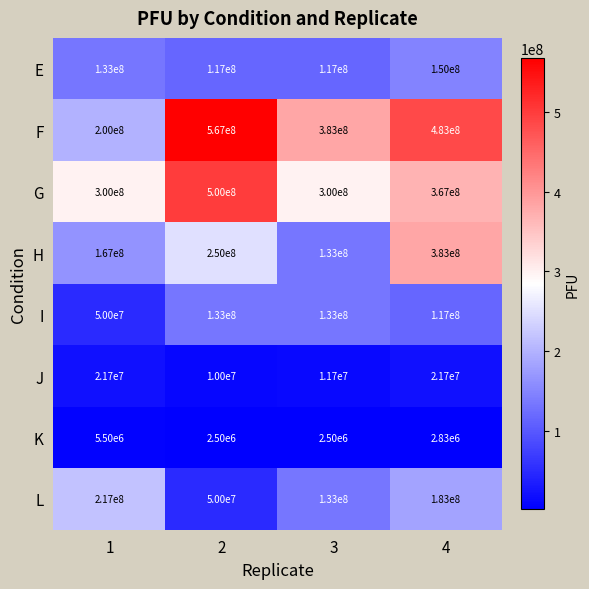

At which category is the sum across all series the highest?

4